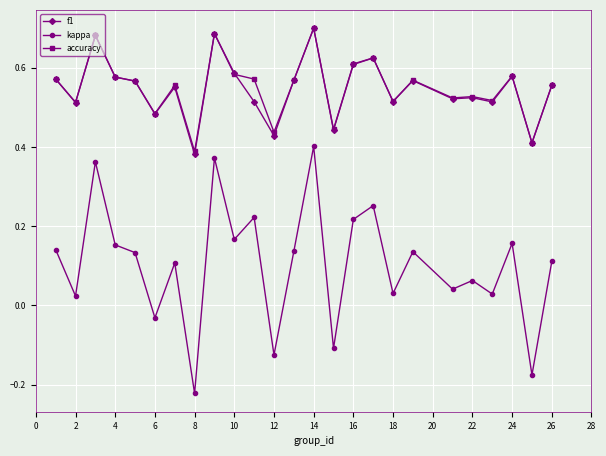

How many accuracy values are between 0 and 1?

25